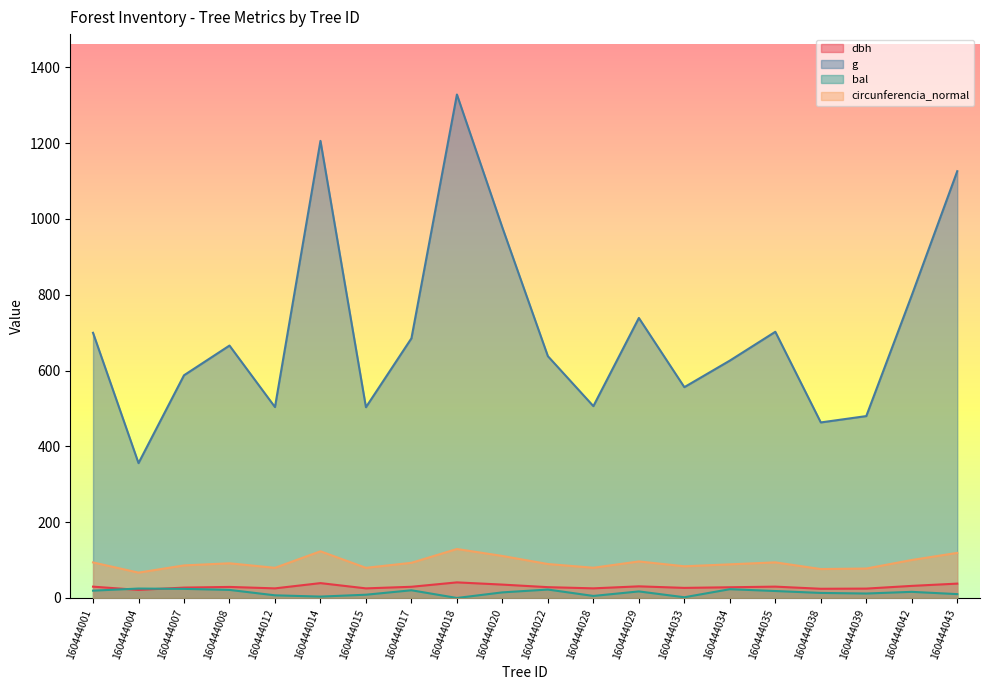

How many values in the dbh series are below 29?

10